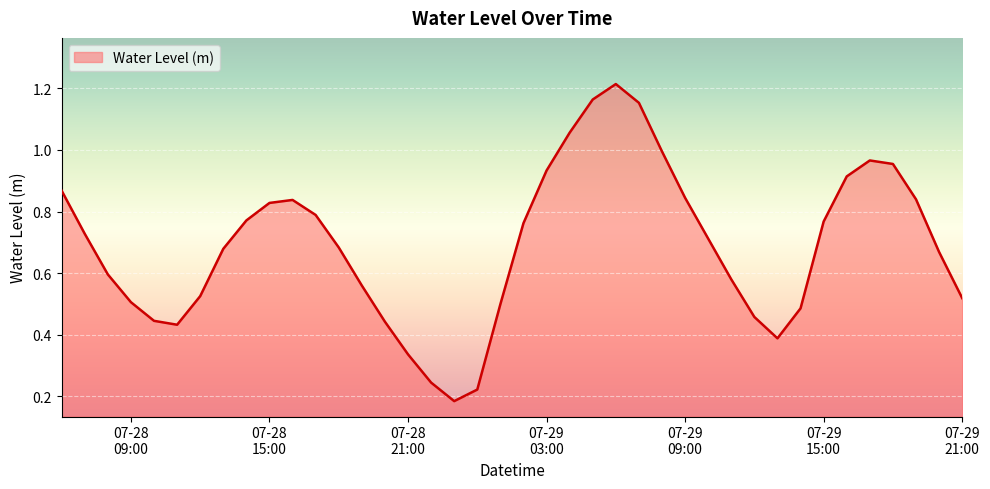

Rank the categories by value from lowest to highest.

2023-07-28 23:00:00, 2023-07-29 00:00:00, 2023-07-28 22:00:00, 2023-07-28 21:00:00, 2023-07-29 13:00:00, 2023-07-28 11:00:00, 2023-07-28 20:00:00, 2023-07-28 10:00:00, 2023-07-29 12:00:00, 2023-07-29 14:00:00, 2023-07-29 01:00:00, 2023-07-28 09:00:00, 2023-07-29 21:00:00, 2023-07-28 12:00:00, 2023-07-28 19:00:00, 2023-07-29 11:00:00, 2023-07-28 08:00:00, 2023-07-29 20:00:00, 2023-07-28 13:00:00, 2023-07-28 18:00:00, 2023-07-29 10:00:00, 2023-07-28 07:00:00, 2023-07-29 02:00:00, 2023-07-29 15:00:00, 2023-07-28 14:00:00, 2023-07-28 17:00:00, 2023-07-28 15:00:00, 2023-07-28 16:00:00, 2023-07-29 19:00:00, 2023-07-29 09:00:00, 2023-07-28 06:00:00, 2023-07-29 16:00:00, 2023-07-29 03:00:00, 2023-07-29 18:00:00, 2023-07-29 17:00:00, 2023-07-29 08:00:00, 2023-07-29 04:00:00, 2023-07-29 07:00:00, 2023-07-29 05:00:00, 2023-07-29 06:00:00